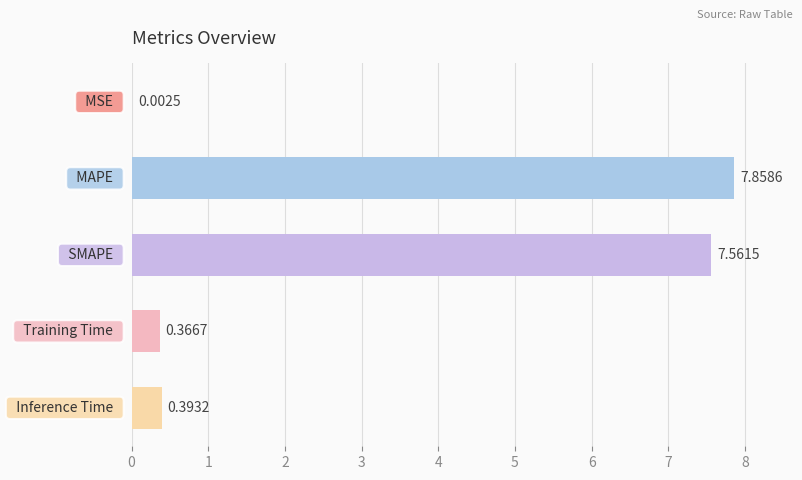

What is the sum of all values?

16.2